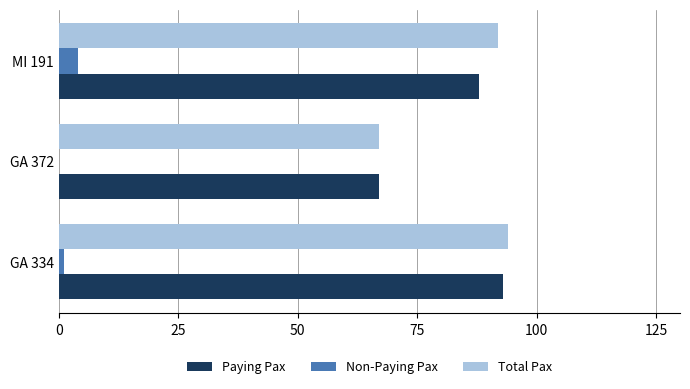

What is the average value of the Non-Paying Pax series?

2